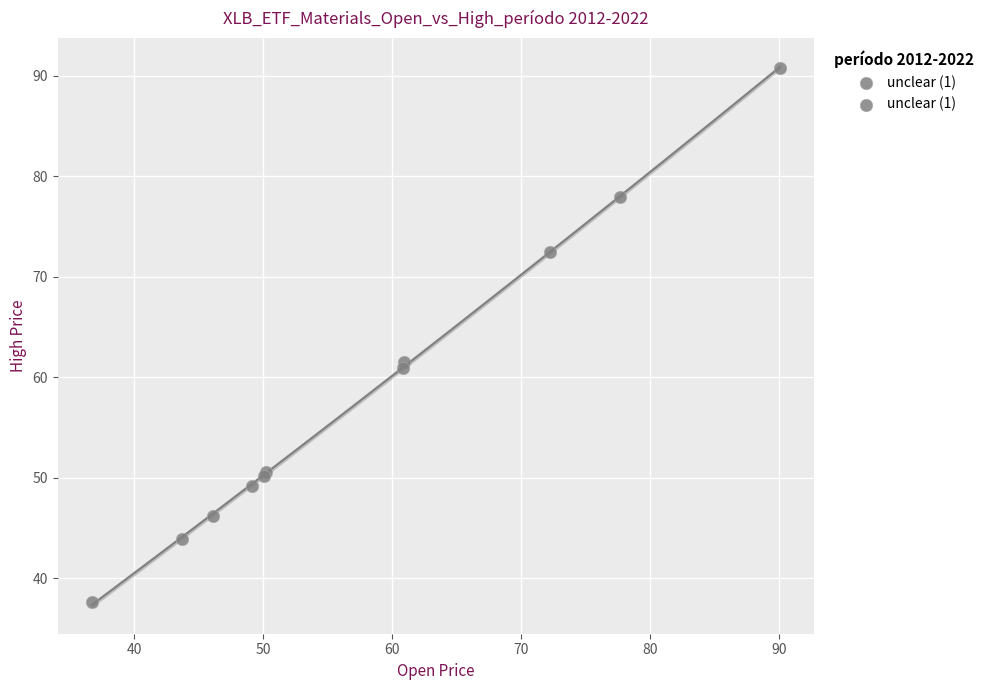

What Y value in the scatter plot is closest to 64?

61.5